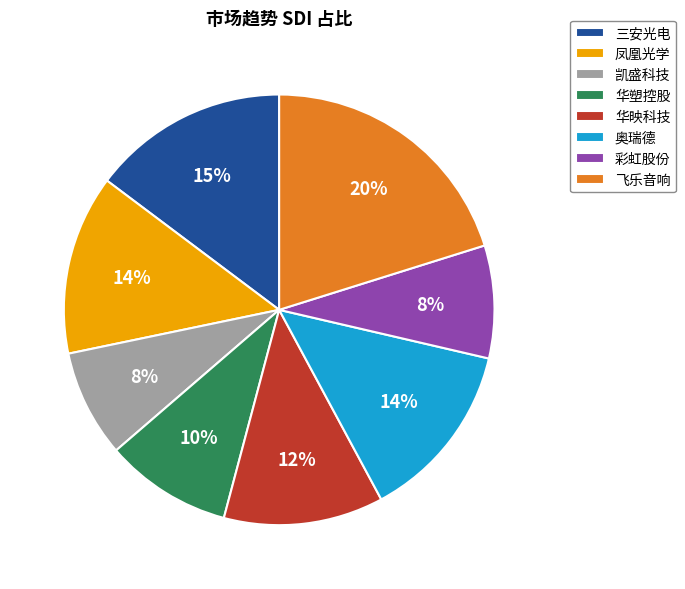

Does any single category account for the majority?

No